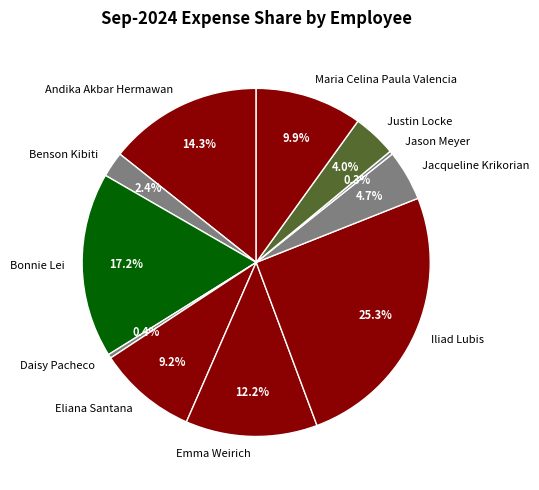

Is the sum of Jason Meyer and Andika Akbar Hermawan greater than half?

No